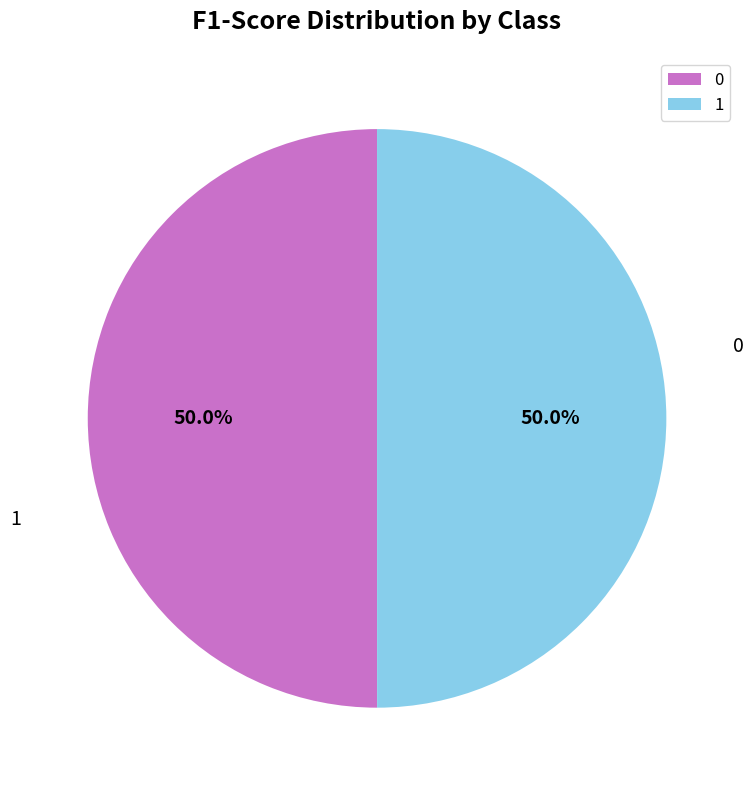

Is 1 the majority of the pie?

No